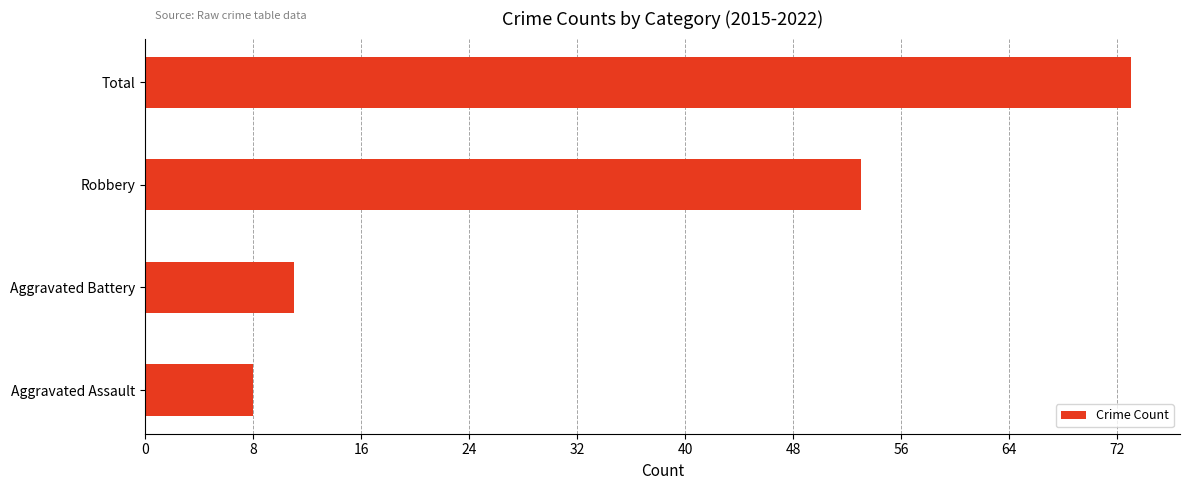

At which label is the value closest to 40?

Robbery